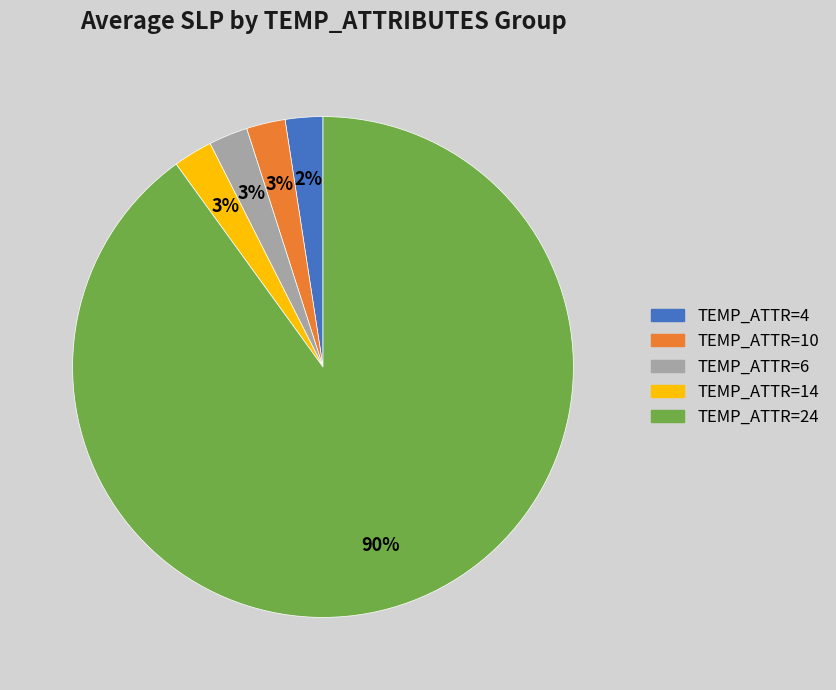

Which slice is the largest?

TEMP_ATTR=24